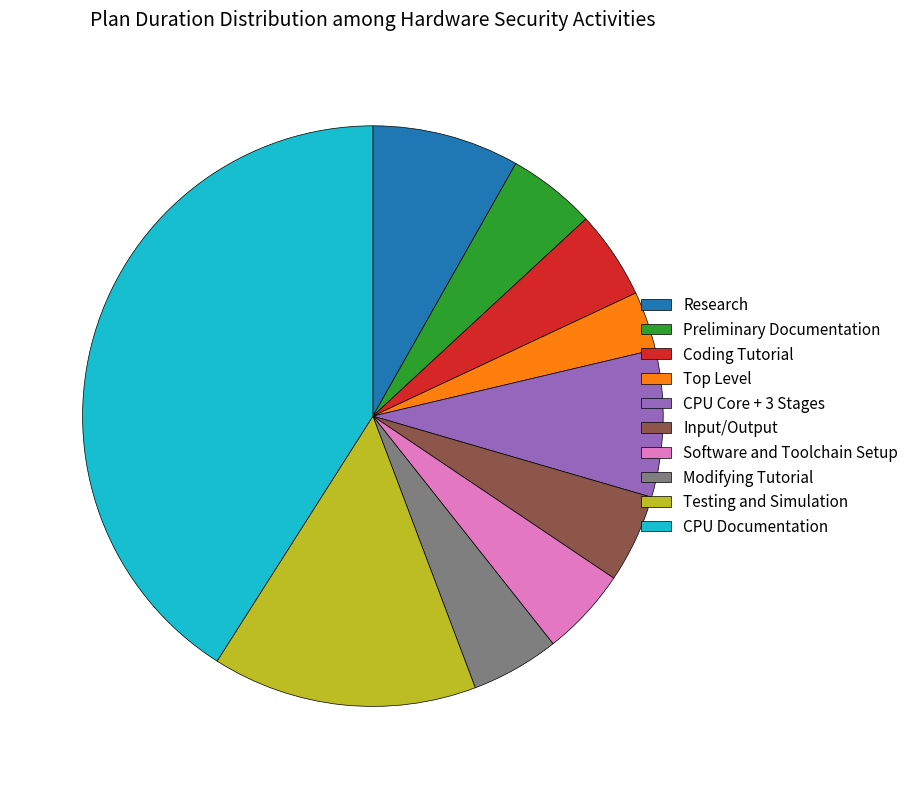

Do Research and Software and Toolchain Setup together represent more than half of the pie?

No